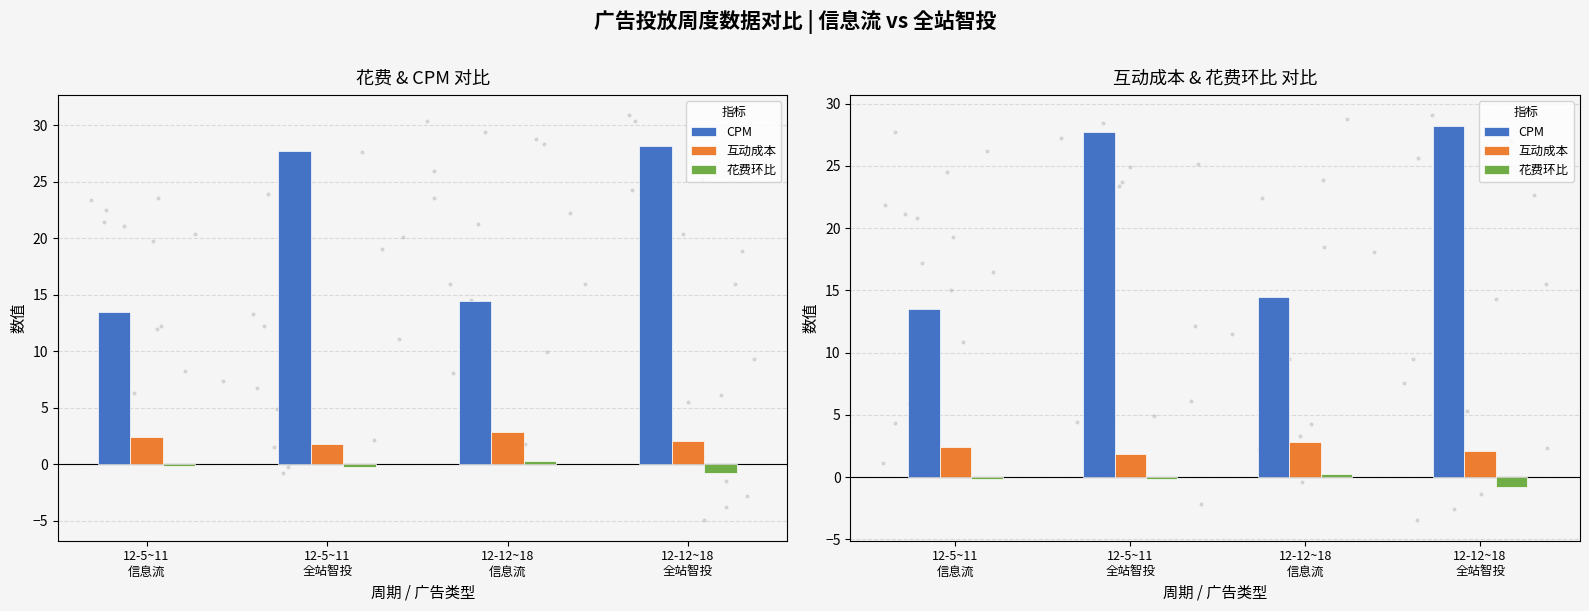

Is the value of 花费环比 at 12-12~18
信息流 greater than the value of CPM at 12-12~18
全站智投?

No